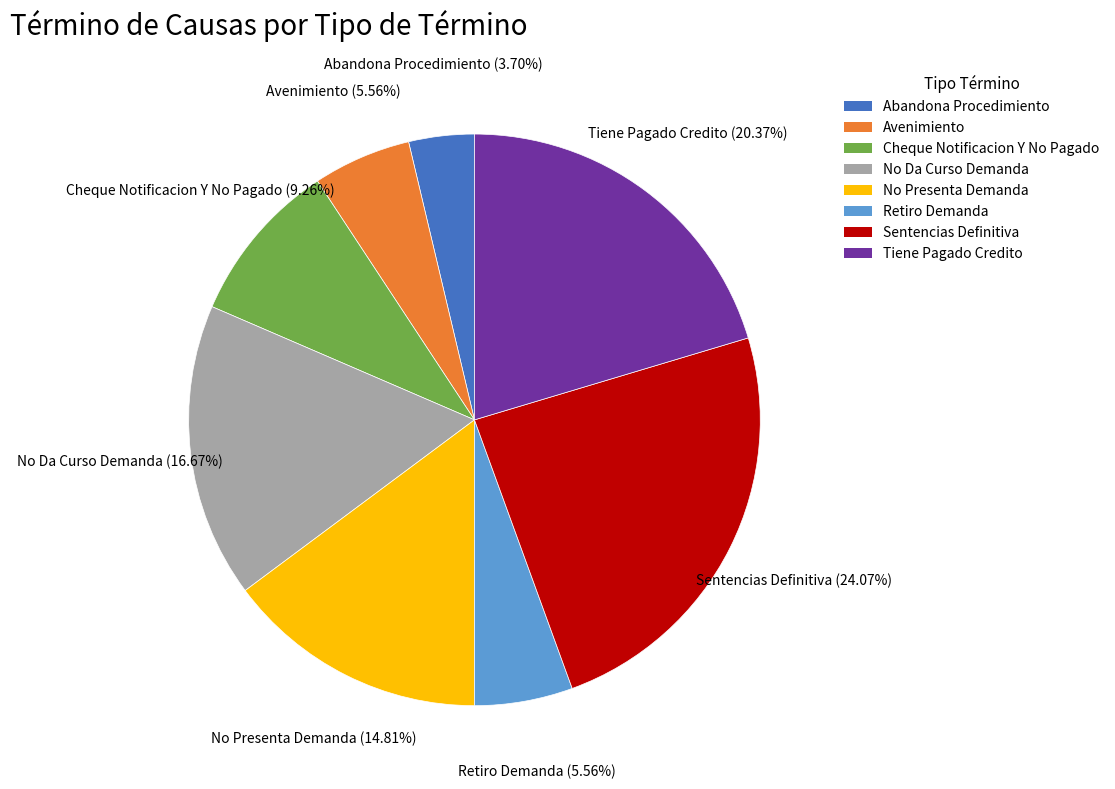

Which has a higher value, Cheque Notificacion Y No Pagado or Avenimiento?

Cheque Notificacion Y No Pagado